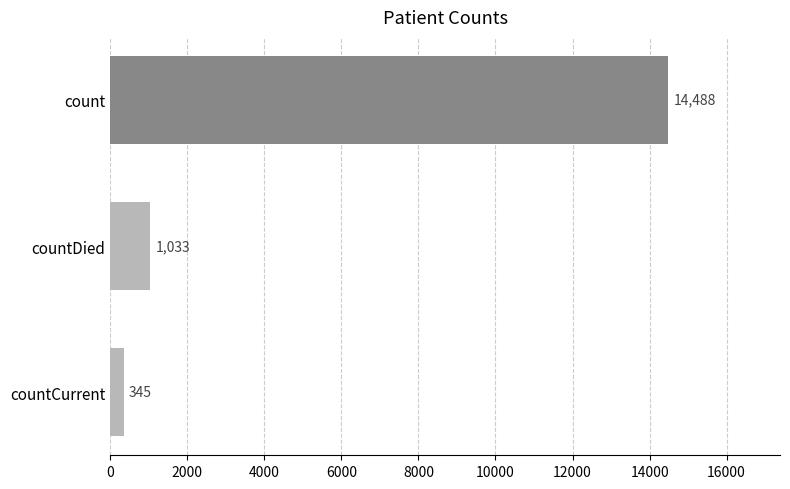

What is the label of the 3rd bar from the bottom?

count